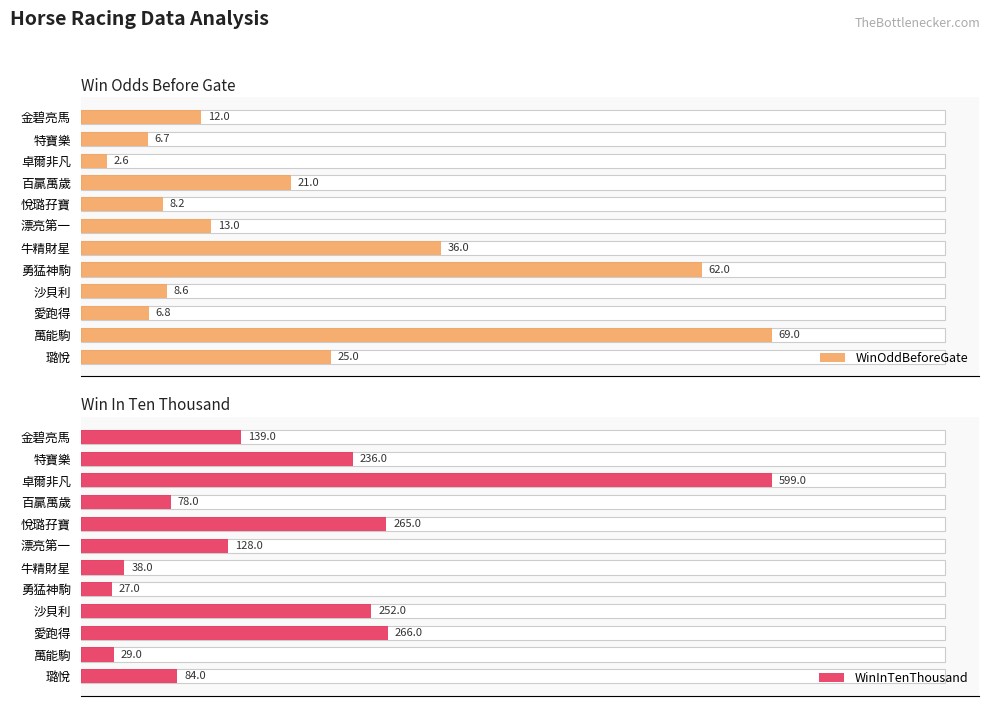

What is the lowest value of the WinOddBeforeGate series?

2.6